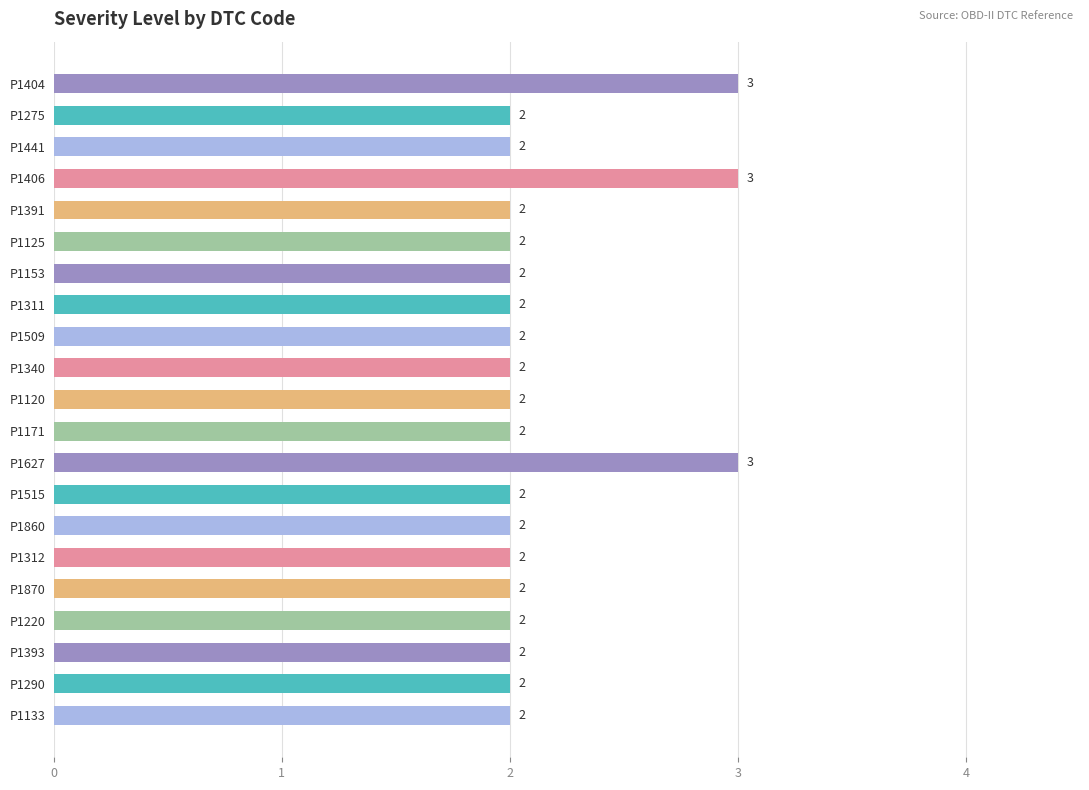

The value at P1406 is 3. True or false?

True